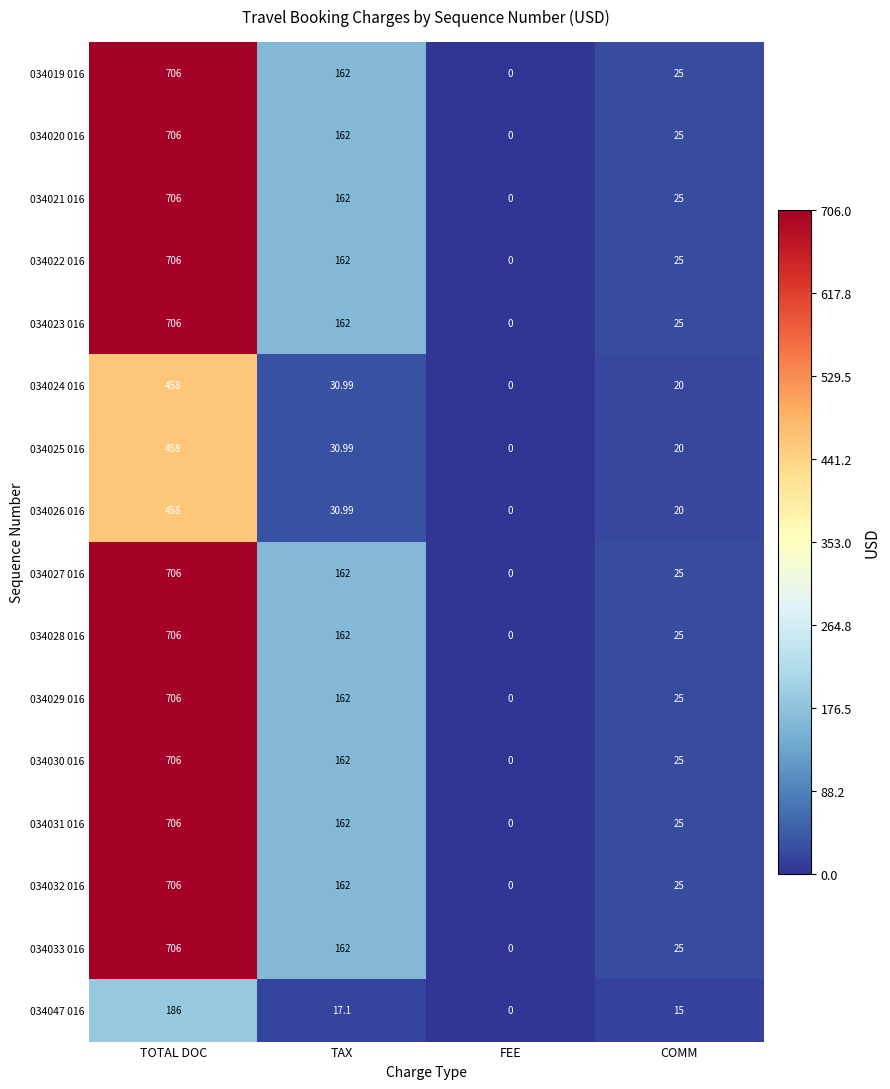

What is the difference between the highest and lowest values at TOTAL DOC?

520.0